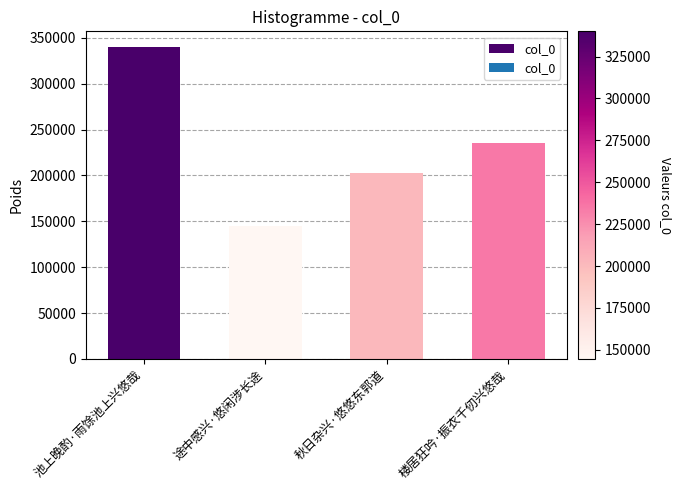

What is the value of the 1st bar from the left?

340066